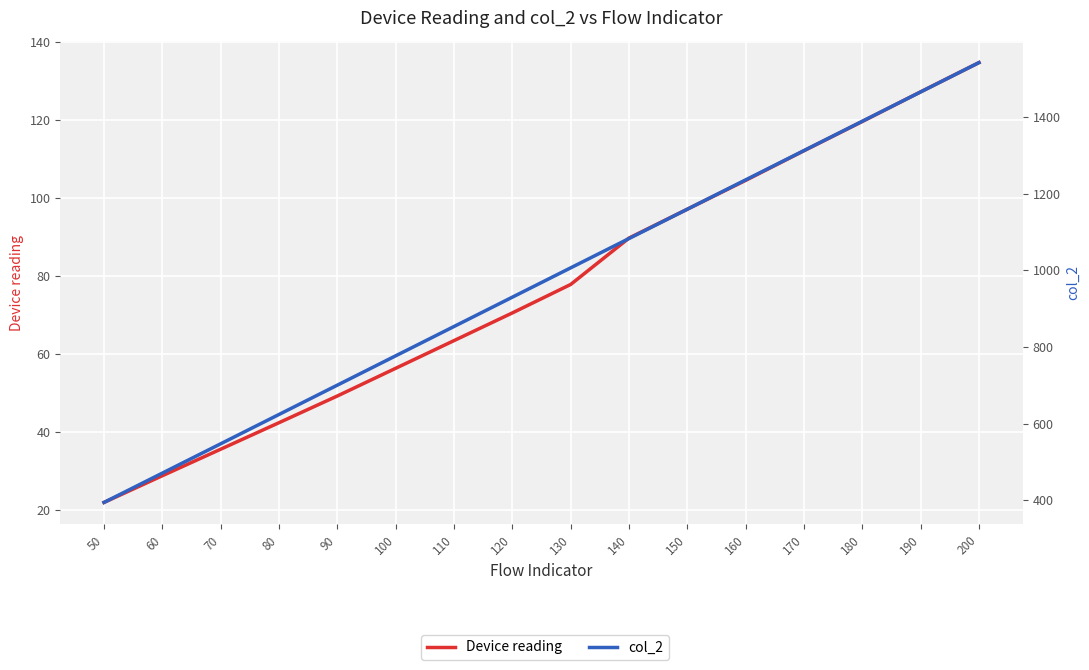

At which category does the chart reach its minimum across all series?

50